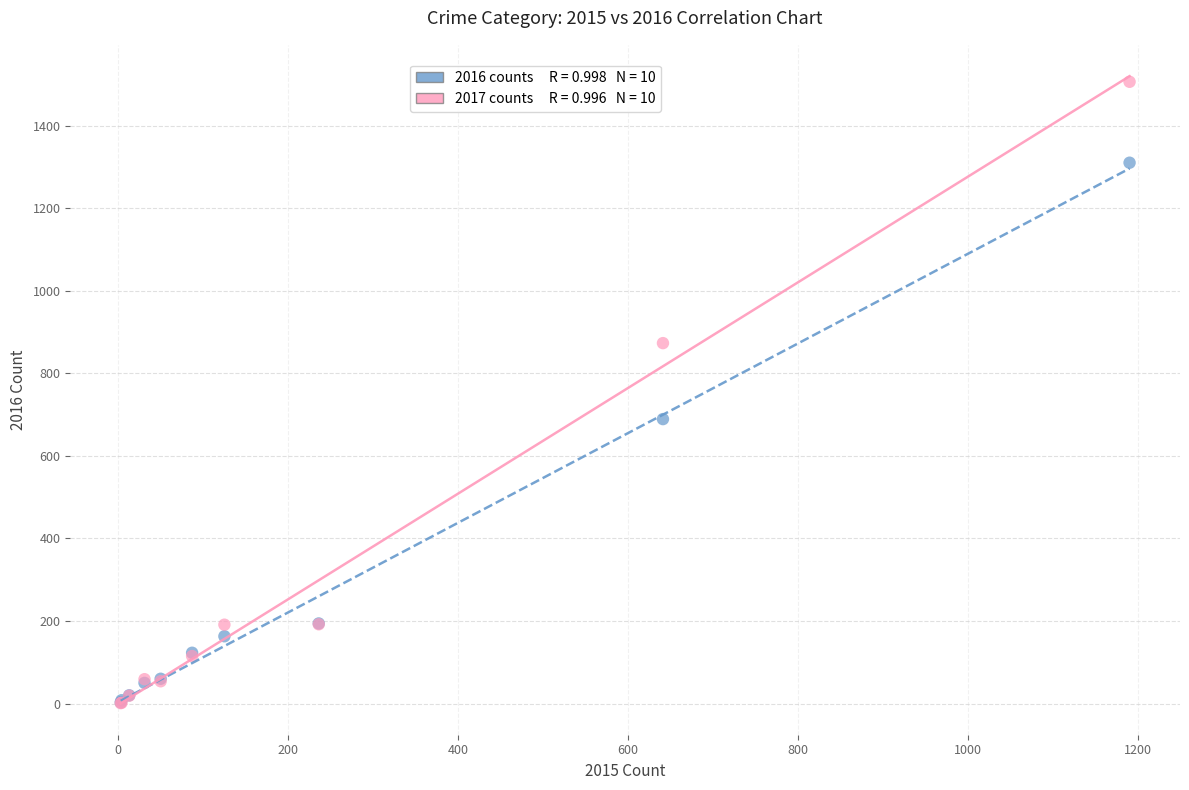

Across all series, what Y value is closest to 753?

689